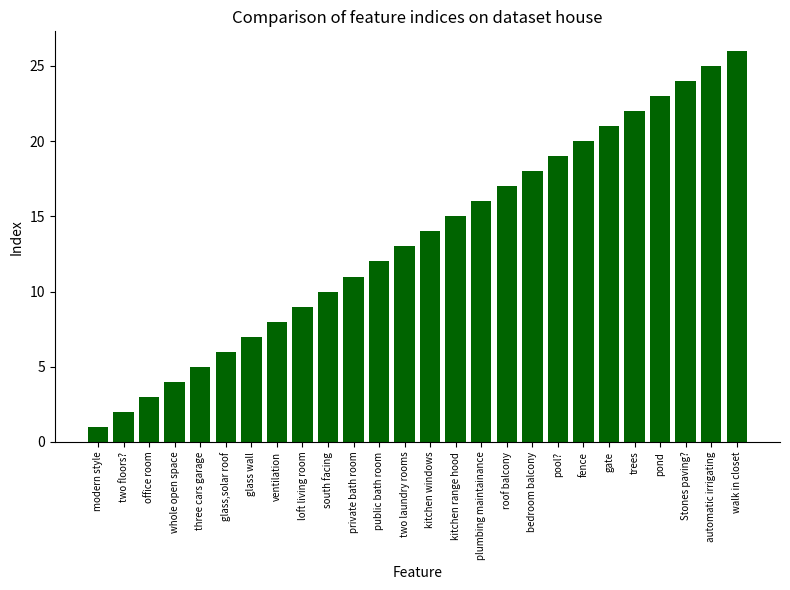

What is the greatest value displayed?

26